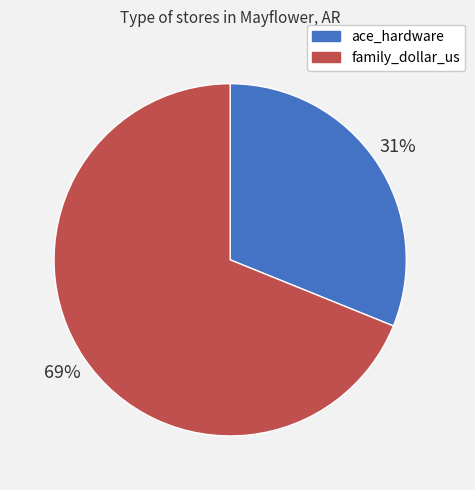

Count the number of slices in the pie.

2